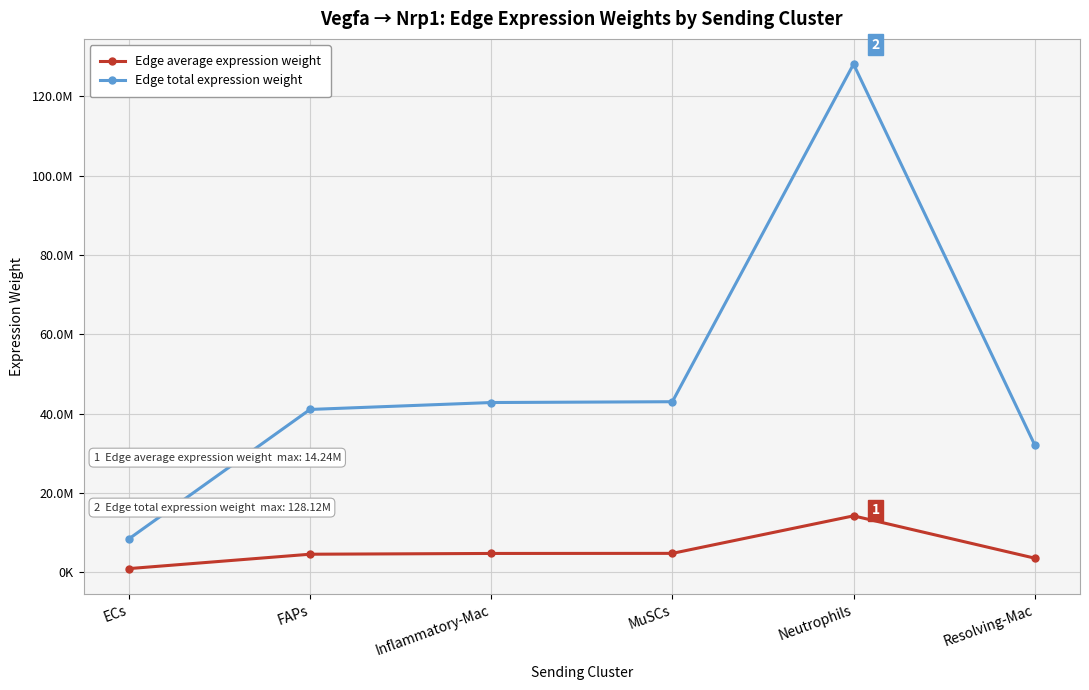

Does the chart display data point markers on the line(s)?

Yes